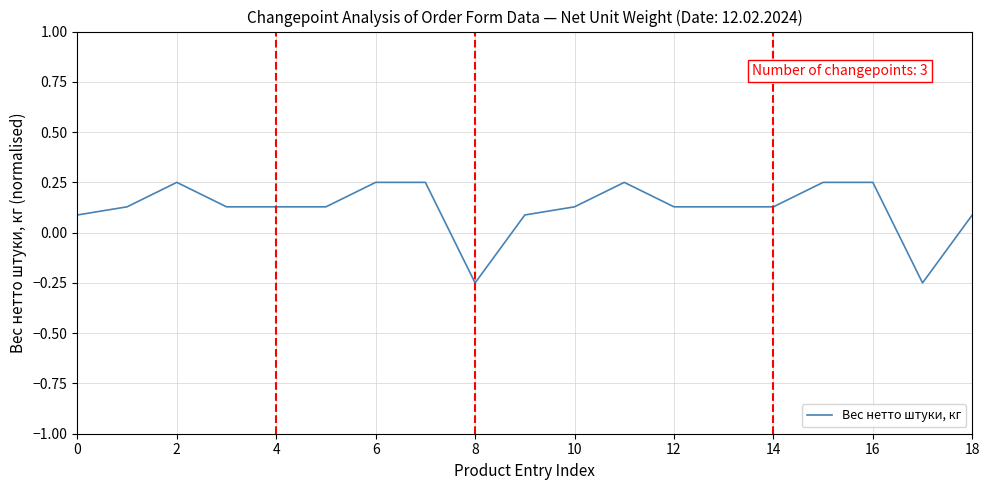

Is this an area chart (filled region under the line)?

No